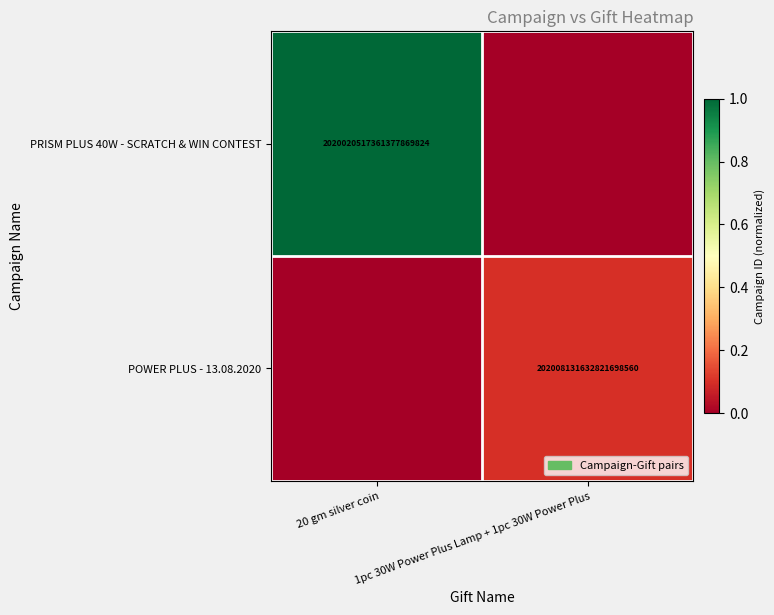

Count the number of data series in this chart.

2